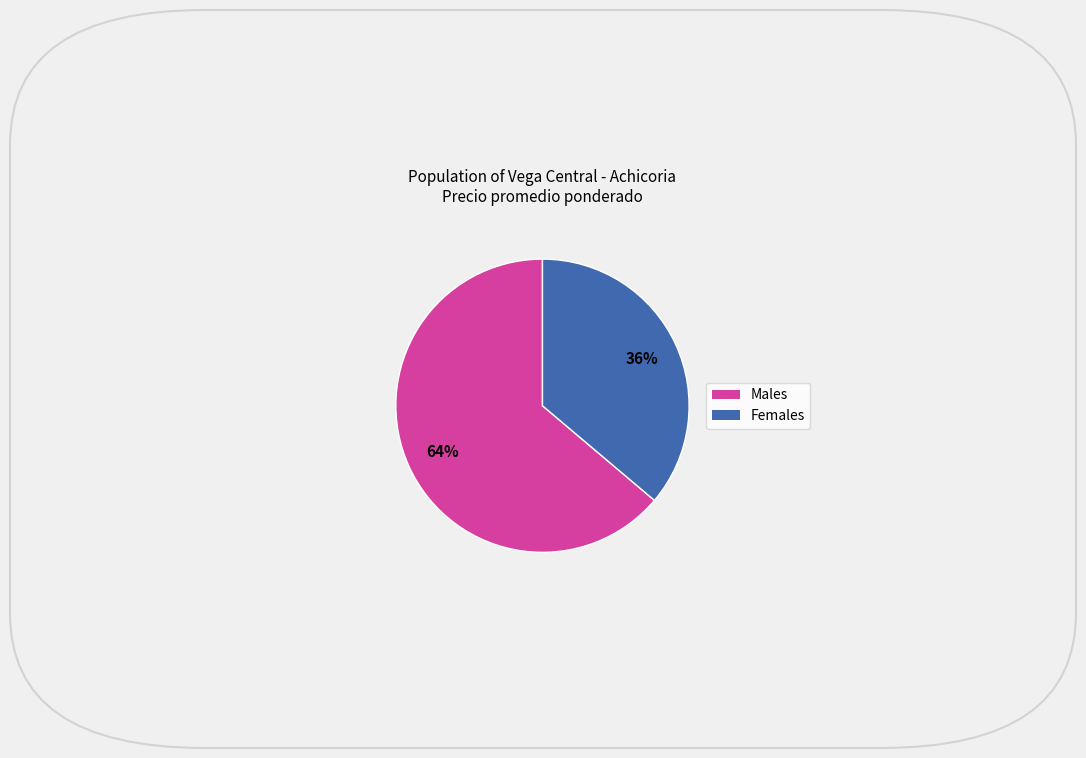

How many slices are in this pie chart?

2